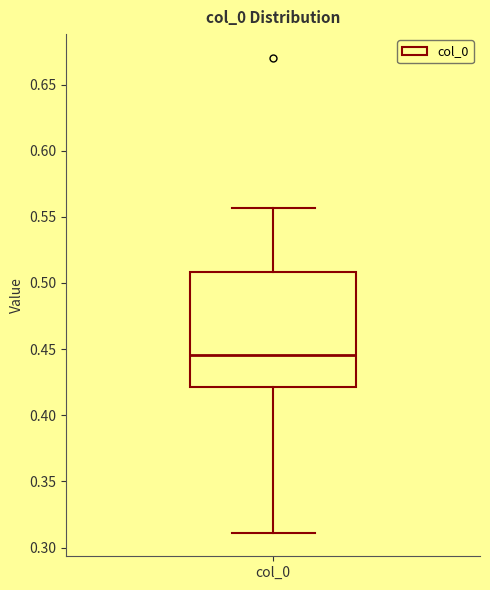

Transcribe this box plot: give where the median line is, the range the box spans, and where the two whiskers end, as read against the y-axis. The values are not printed on the chart, so give them approximately, as read against the axis.

median 0.445, box 0.420 to 0.510, whiskers 0.310 to 0.555